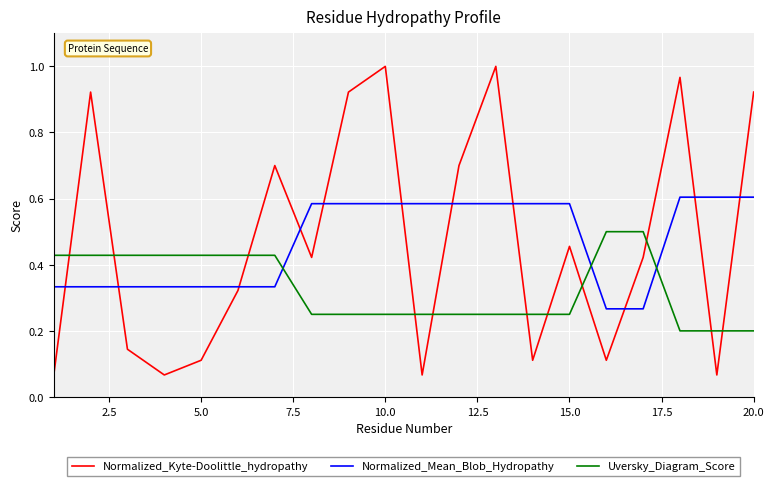

What are all the series names shown in the legend?

Normalized_Kyte-Doolittle_hydropathy, Normalized_Mean_Blob_Hydropathy, Uversky_Diagram_Score